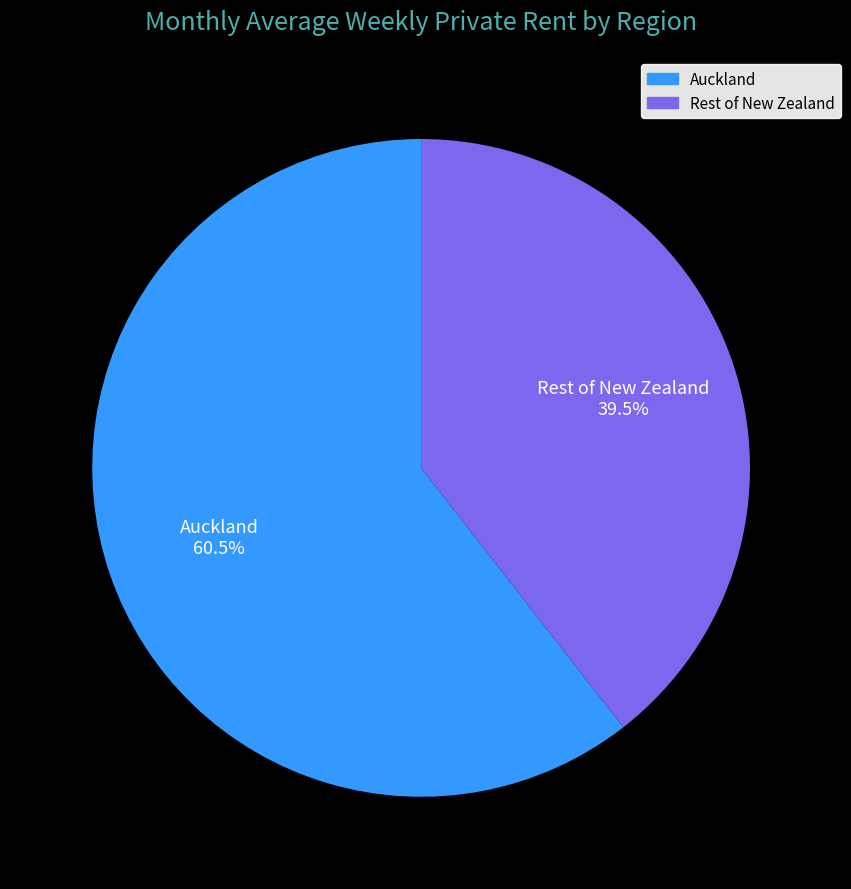

Does any single category account for the majority?

Yes